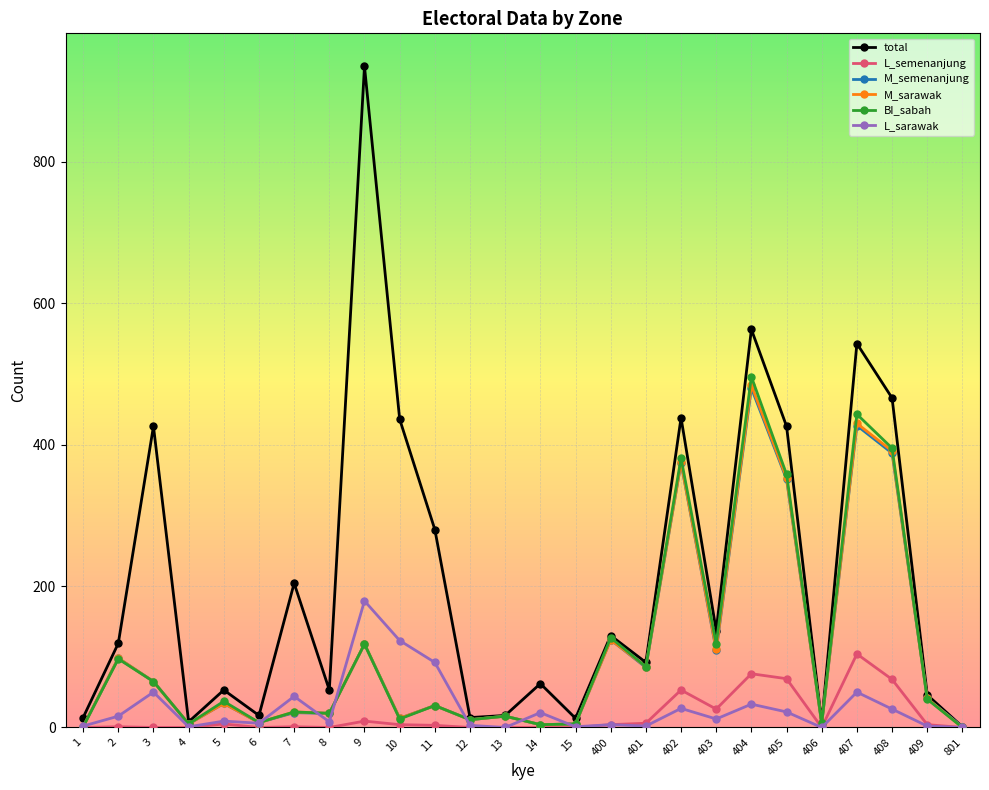

At which category does M_sarawak reach its first local valley?

4